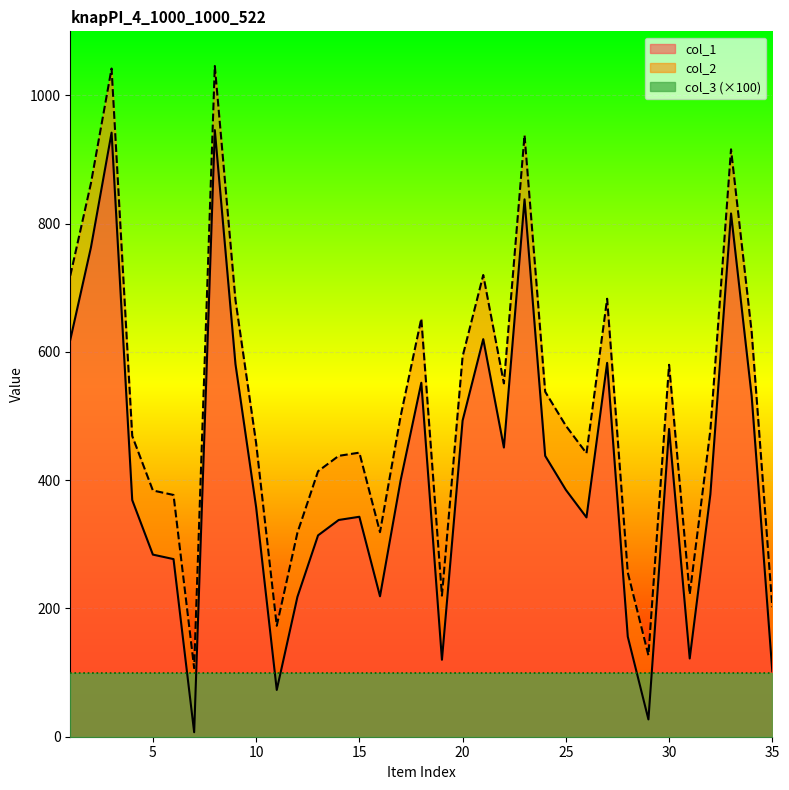

Is the value of col_2 at 27 greater than the value of col_1 at 31?

Yes